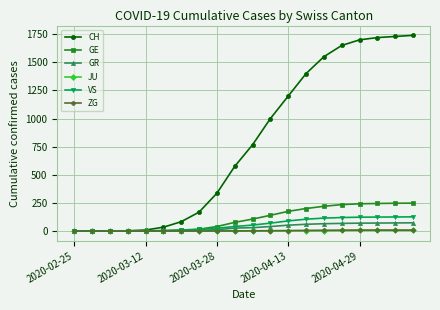

Which series has the largest total across all categories?

CH